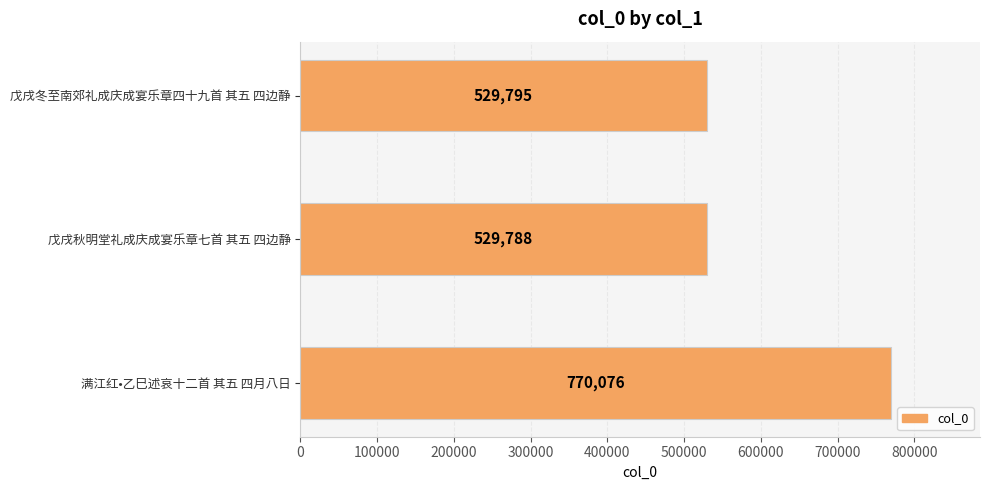

Read the value at 戊戌冬至南郊礼成庆成宴乐章四十九首 其五 四边静, to the nearest 100.

529800